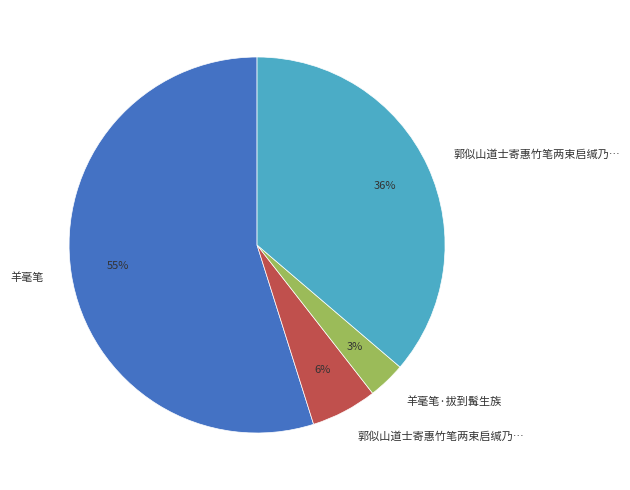

Is there a majority slice in this chart?

Yes